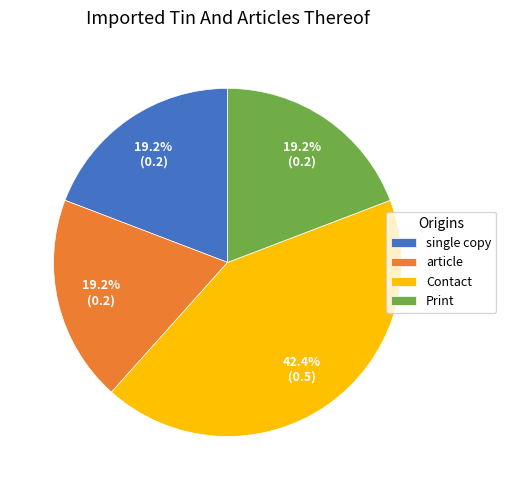

Is the sum of single copy and Print greater than half?

No